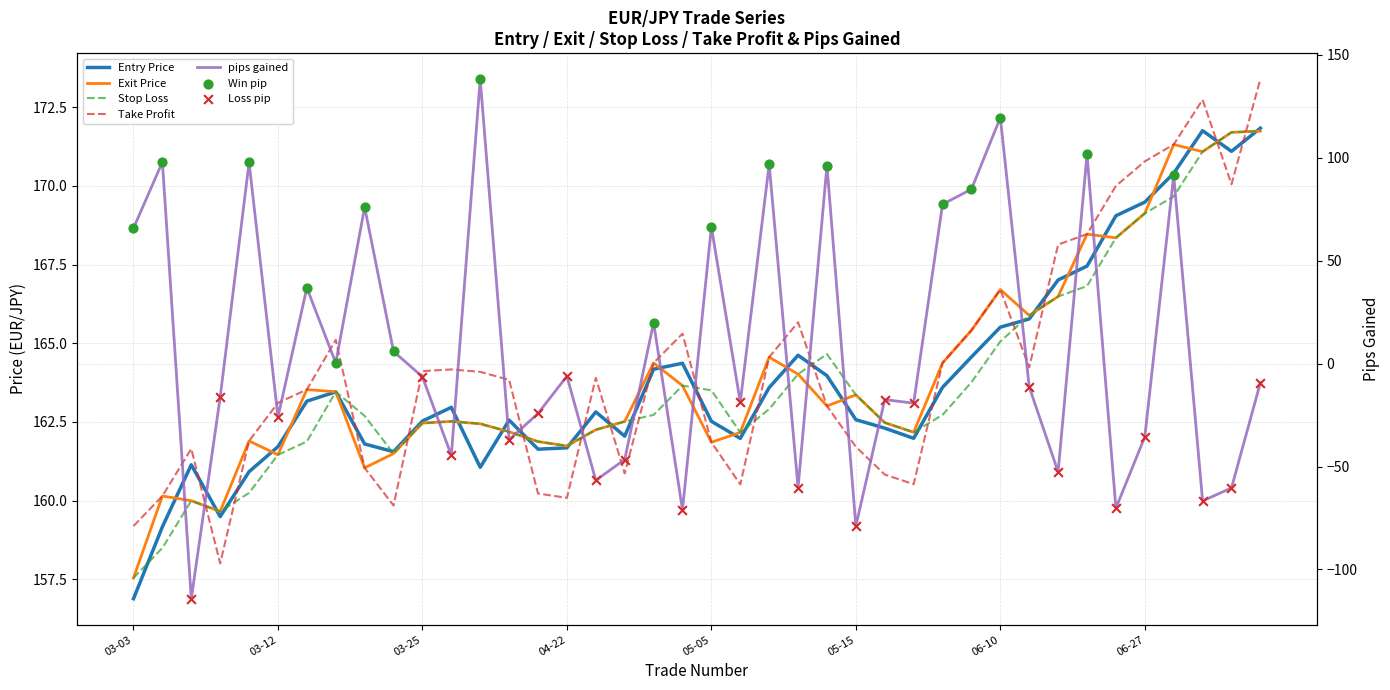

Which series has the largest Y range (max minus min)?

pips_gained